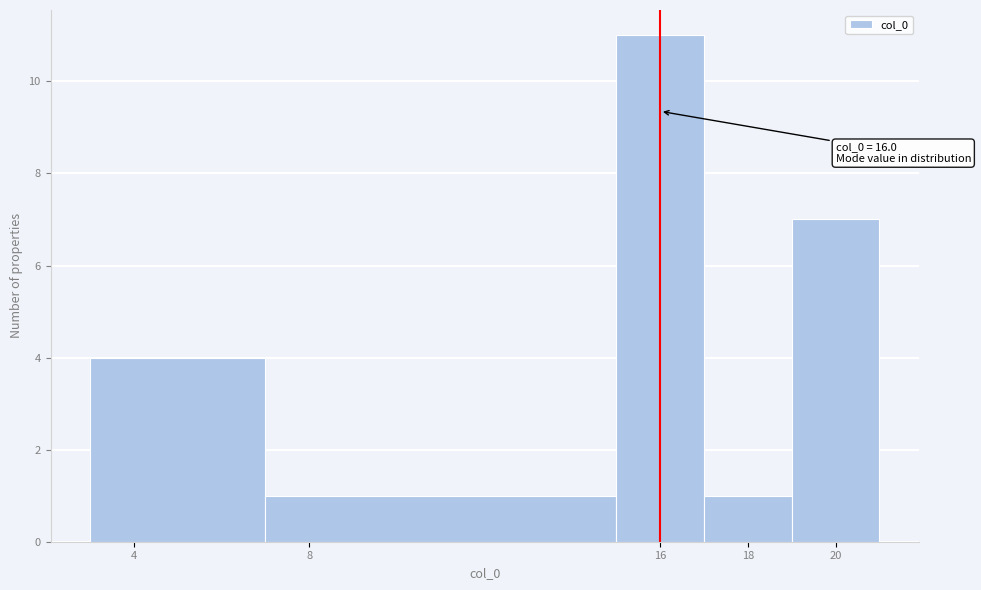

Which range on the x-axis has the tallest bar?

15 to 17